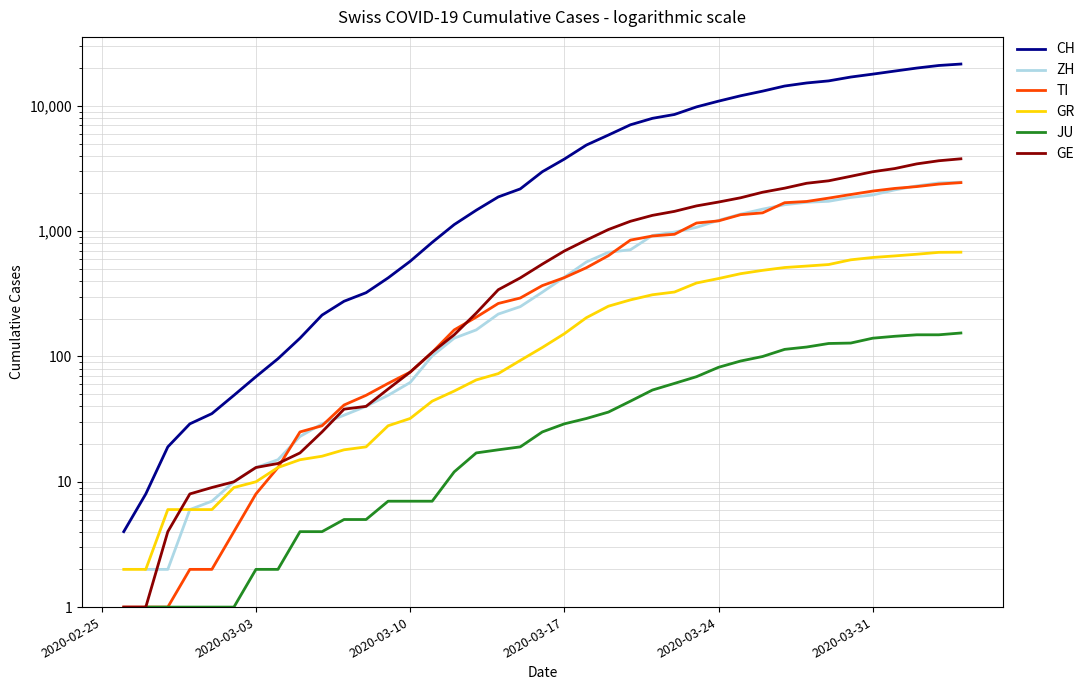

True or false: CH and GE cross at least once.

False